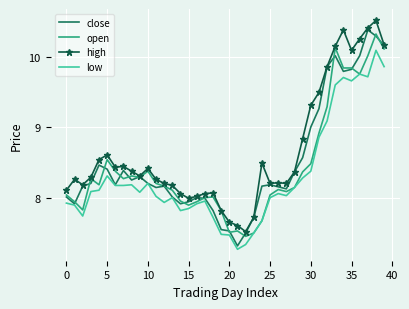

True or false: high and low intersect in this chart.

False